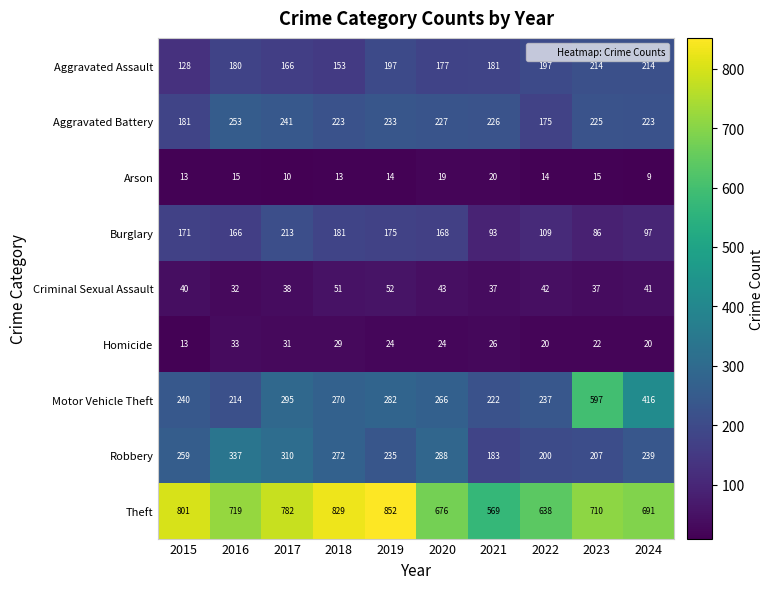

How many values in the Homicide series are below 24?

4